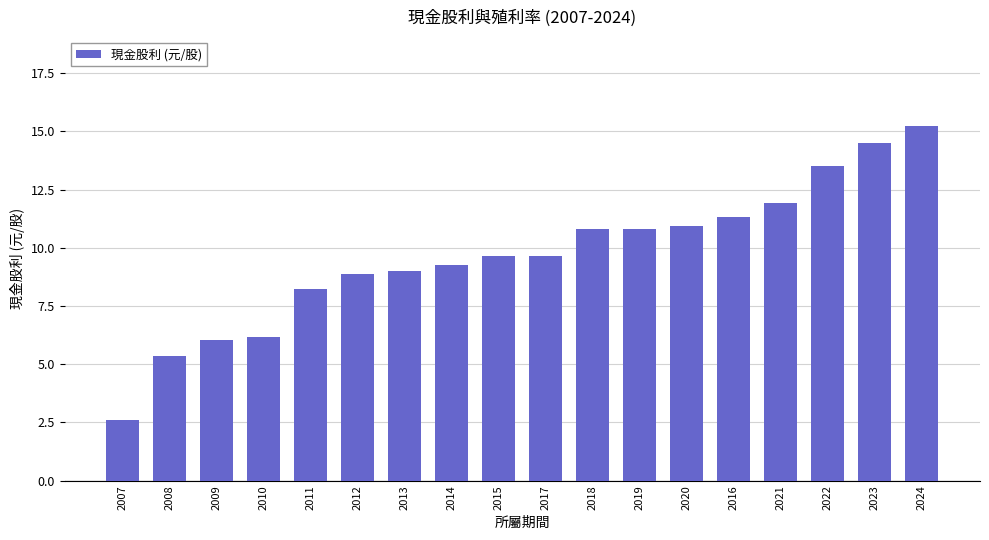

What is the label of the 7th bar from the right?

2019